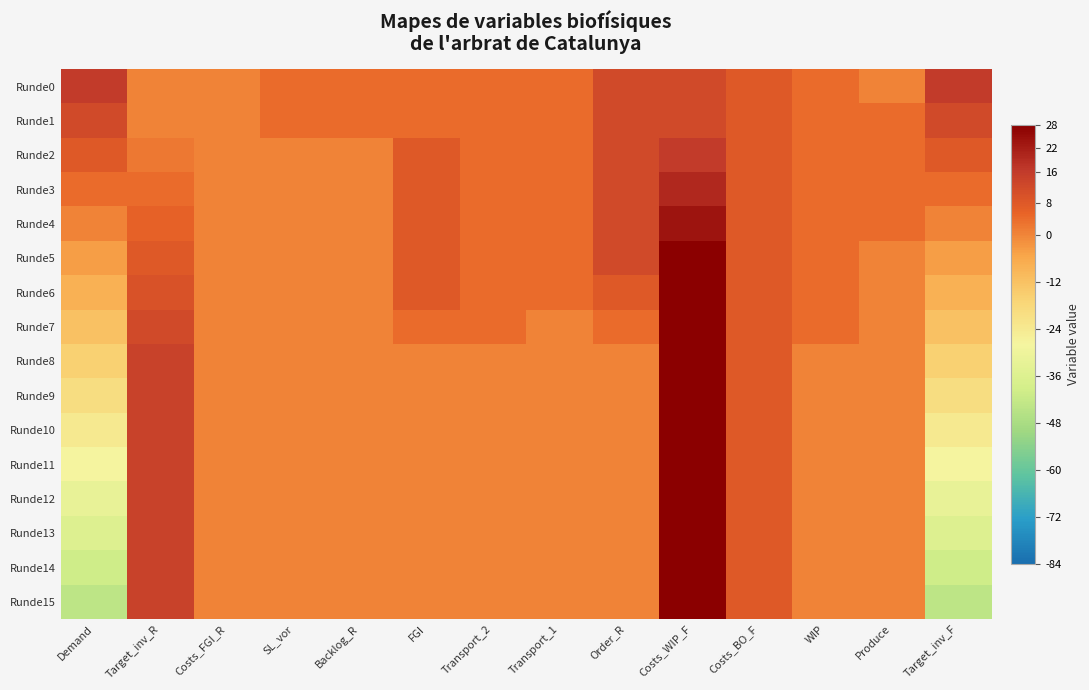

Reading left to right, extract all data points from this chart.

Runde0: Demand=16	Target_inv_R=0	Costs_FGI_R=0	SL_vor=4	Backlog_R=4	FGI=4	Transport_2=4	Transport_1=4	Order_R=12	Costs_WIP_F=12	Costs_BO_F=8	WIP=4	Produce=0	Target_inv_F=16
Runde1: Demand=12	Target_inv_R=0	Costs_FGI_R=0	SL_vor=4	Backlog_R=4	FGI=4	Transport_2=4	Transport_1=4	Order_R=12	Costs_WIP_F=12	Costs_BO_F=8	WIP=4	Produce=4	Target_inv_F=12
Runde2: Demand=8	Target_inv_R=2	Costs_FGI_R=0	SL_vor=0	Backlog_R=0	FGI=8	Transport_2=4	Transport_1=4	Order_R=12	Costs_WIP_F=16	Costs_BO_F=8	WIP=4	Produce=4	Target_inv_F=8
Runde3: Demand=4	Target_inv_R=4	Costs_FGI_R=0	SL_vor=0	Backlog_R=0	FGI=8	Transport_2=4	Transport_1=4	Order_R=12	Costs_WIP_F=20	Costs_BO_F=8	WIP=4	Produce=4	Target_inv_F=4
Runde4: Demand=0	Target_inv_R=6	Costs_FGI_R=0	SL_vor=0	Backlog_R=0	FGI=8	Transport_2=4	Transport_1=4	Order_R=12	Costs_WIP_F=24	Costs_BO_F=8	WIP=4	Produce=4	Target_inv_F=0
Runde5: Demand=-4	Target_inv_R=8	Costs_FGI_R=0	SL_vor=0	Backlog_R=0	FGI=8	Transport_2=4	Transport_1=4	Order_R=12	Costs_WIP_F=28	Costs_BO_F=8	WIP=4	Produce=0	Target_inv_F=-4
Runde6: Demand=-8	Target_inv_R=10	Costs_FGI_R=0	SL_vor=0	Backlog_R=0	FGI=8	Transport_2=4	Transport_1=4	Order_R=8	Costs_WIP_F=28	Costs_BO_F=8	WIP=4	Produce=0	Target_inv_F=-8
Runde7: Demand=-12	Target_inv_R=12	Costs_FGI_R=0	SL_vor=0	Backlog_R=0	FGI=4	Transport_2=4	Transport_1=0	Order_R=4	Costs_WIP_F=28	Costs_BO_F=8	WIP=4	Produce=0	Target_inv_F=-12
Runde8: Demand=-16	Target_inv_R=14	Costs_FGI_R=0	SL_vor=0	Backlog_R=0	FGI=0	Transport_2=0	Transport_1=0	Order_R=0	Costs_WIP_F=28	Costs_BO_F=8	WIP=0	Produce=0	Target_inv_F=-16
Runde9: Demand=-20	Target_inv_R=14	Costs_FGI_R=0	SL_vor=0	Backlog_R=0	FGI=0	Transport_2=0	Transport_1=0	Order_R=0	Costs_WIP_F=28	Costs_BO_F=8	WIP=0	Produce=0	Target_inv_F=-20
Runde10: Demand=-24	Target_inv_R=14	Costs_FGI_R=0	SL_vor=0	Backlog_R=0	FGI=0	Transport_2=0	Transport_1=0	Order_R=0	Costs_WIP_F=28	Costs_BO_F=8	WIP=0	Produce=0	Target_inv_F=-24
Runde11: Demand=-28	Target_inv_R=14	Costs_FGI_R=0	SL_vor=0	Backlog_R=0	FGI=0	Transport_2=0	Transport_1=0	Order_R=0	Costs_WIP_F=28	Costs_BO_F=8	WIP=0	Produce=0	Target_inv_F=-28
Runde12: Demand=-32	Target_inv_R=14	Costs_FGI_R=0	SL_vor=0	Backlog_R=0	FGI=0	Transport_2=0	Transport_1=0	Order_R=0	Costs_WIP_F=28	Costs_BO_F=8	WIP=0	Produce=0	Target_inv_F=-32
Runde13: Demand=-36	Target_inv_R=14	Costs_FGI_R=0	SL_vor=0	Backlog_R=0	FGI=0	Transport_2=0	Transport_1=0	Order_R=0	Costs_WIP_F=28	Costs_BO_F=8	WIP=0	Produce=0	Target_inv_F=-36
Runde14: Demand=-40	Target_inv_R=14	Costs_FGI_R=0	SL_vor=0	Backlog_R=0	FGI=0	Transport_2=0	Transport_1=0	Order_R=0	Costs_WIP_F=28	Costs_BO_F=8	WIP=0	Produce=0	Target_inv_F=-40
Runde15: Demand=-44	Target_inv_R=14	Costs_FGI_R=0	SL_vor=0	Backlog_R=0	FGI=0	Transport_2=0	Transport_1=0	Order_R=0	Costs_WIP_F=28	Costs_BO_F=8	WIP=0	Produce=0	Target_inv_F=-44